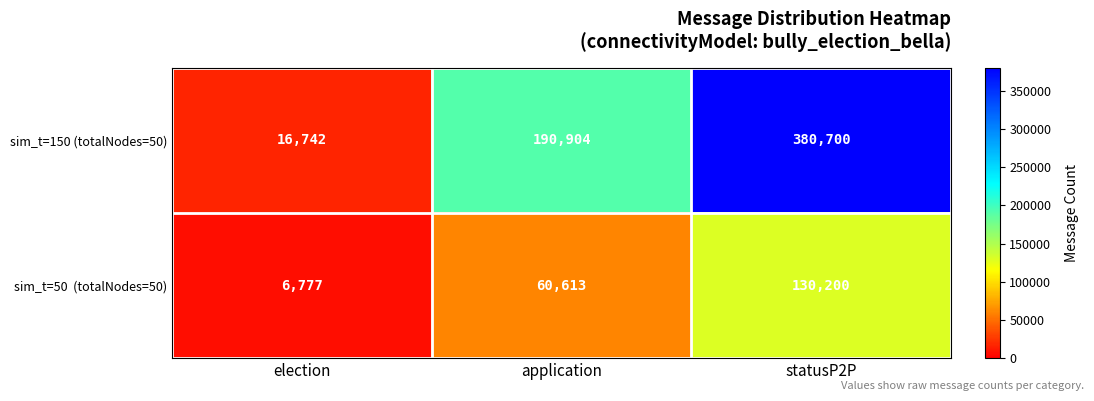

What is the average value of the sim_t=150 (totalNodes=50) series?

196115